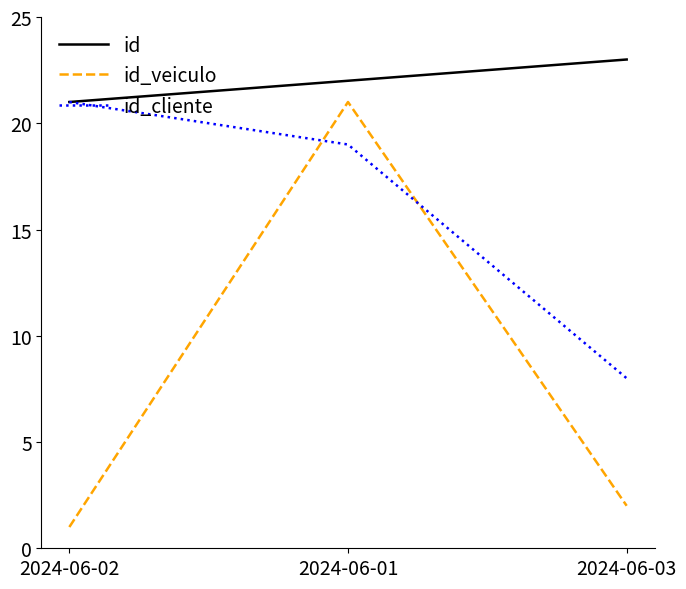

Reading left to right, transcribe all the data shown in this chart.

id: 21	22	23
id_veiculo: 1	21	2
id_cliente: 21	19	8